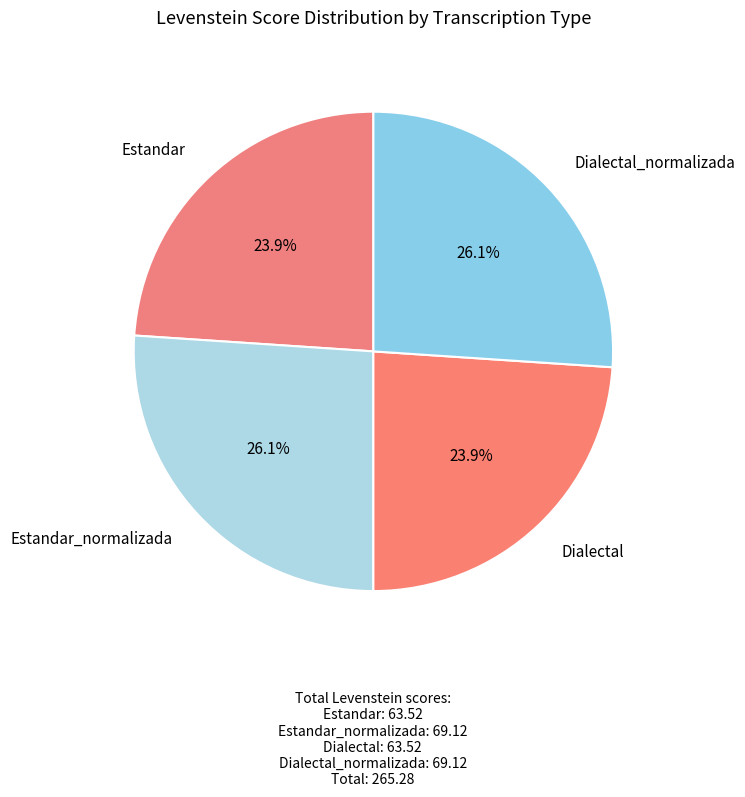

What percentage is the Estandar_normalizada slice, to the nearest percent?

26%